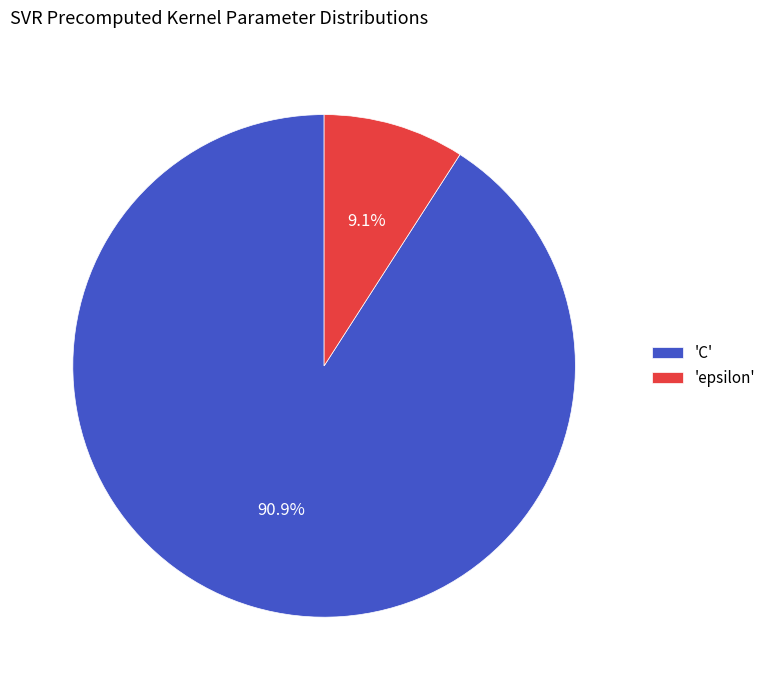

Which slice represents more than half of the pie?

'C'